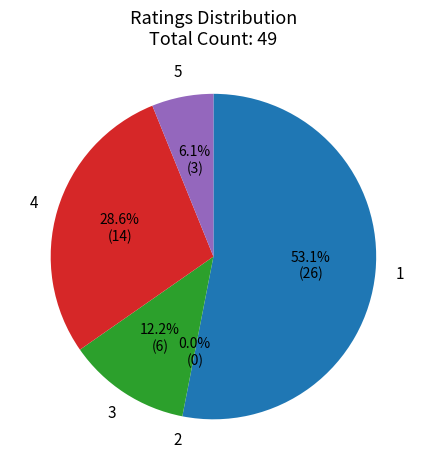

How many slices are in this pie chart?

5